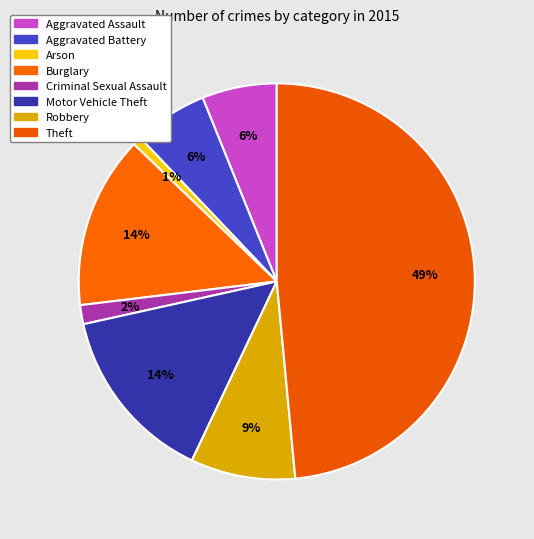

Which category has the biggest portion of the pie?

Theft